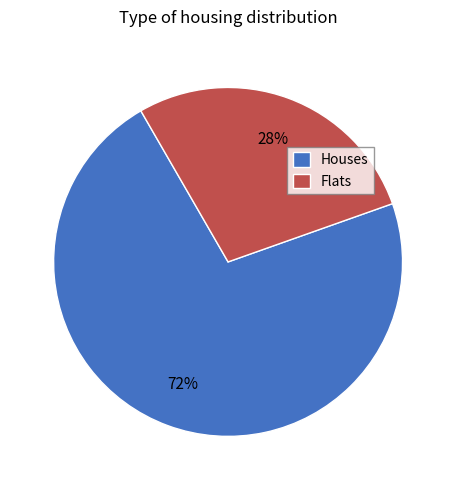

What percentage is the Houses slice, to the nearest percent?

72%